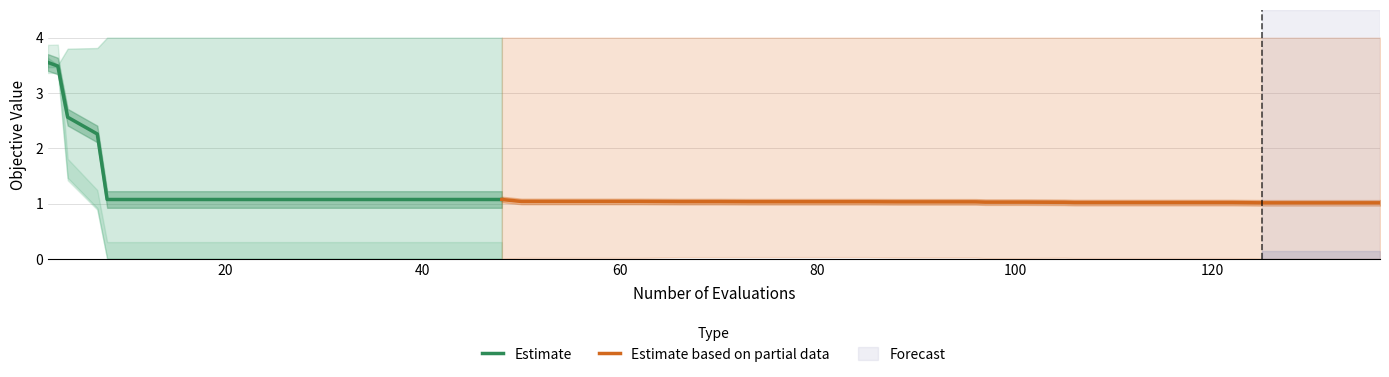

Reading right to left, extract all data points from this chart.

mean: 137=1.0	133=1.0	129=1.0	125=1.0	122=1.0	118=1.0	114=1.0	110=1.0	106=1.0	105=1.0	101=1.0	97=1.0	96=1.0	92=1.0	88=1.0	85=1.0	81=1.0	77=1.0	73=1.0	70=1.0	66=1.0	62=1.0	58=1.0	54=1.0	50=1.0	48=1.1	44=1.1	40=1.1	36=1.1	32=1.1	28=1.1	24=1.1	20=1.1	16=1.1	12=1.1	8=1.1	7=2.3	4=2.6	3=3.5	2=3.6
best: 137=0.0	133=0.0	129=0.0	125=0.0	122=0.0	118=0.0	114=0.0	110=0.0	106=0.0	105=0.0	101=0.0	97=0.0	96=0.0	92=0.0	88=0.0	85=0.0	81=0.0	77=0.0	73=0.0	70=0.0	66=0.0	62=0.0	58=0.0	54=0.0	50=0.0	48=0.0	44=0.0	40=0.0	36=0.0	32=0.0	28=0.0	24=0.0	20=0.0	16=0.0	12=0.0	8=0.0	7=0.9	4=1.5	3=3.5	2=3.5
worst: 137=4.0	133=4.0	129=4.0	125=4.0	122=4.0	118=4.0	114=4.0	110=4.0	106=4.0	105=4.0	101=4.0	97=4.0	96=4.0	92=4.0	88=4.0	85=4.0	81=4.0	77=4.0	73=4.0	70=4.0	66=4.0	62=4.0	58=4.0	54=4.0	50=4.0	48=4.0	44=4.0	40=4.0	36=4.0	32=4.0	28=4.0	24=4.0	20=4.0	16=4.0	12=4.0	8=4.0	7=3.8	4=3.8	3=3.5	2=3.6